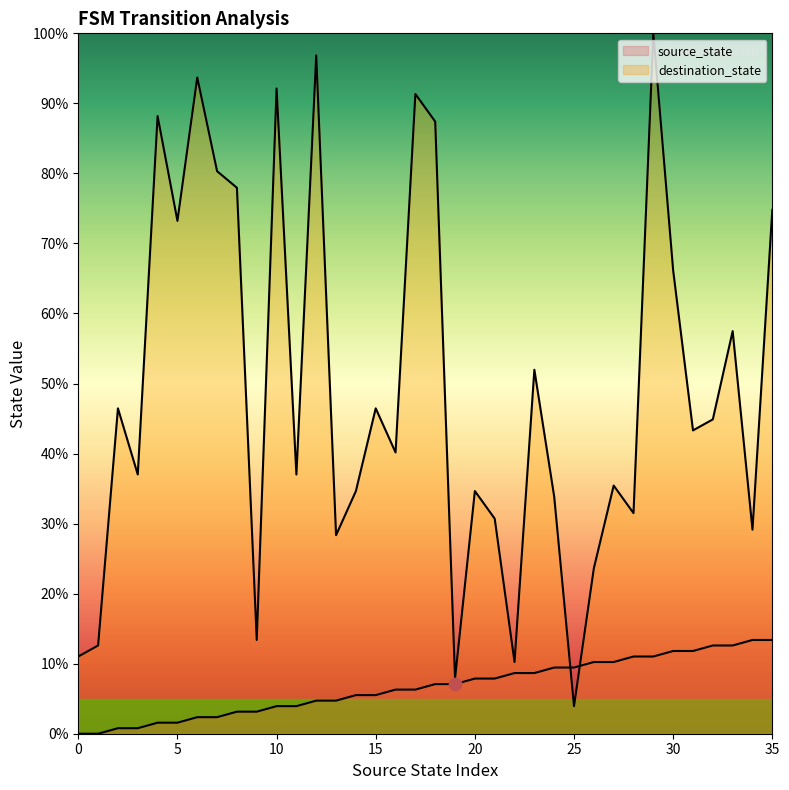

Which series has the largest total across all categories?

destination_state